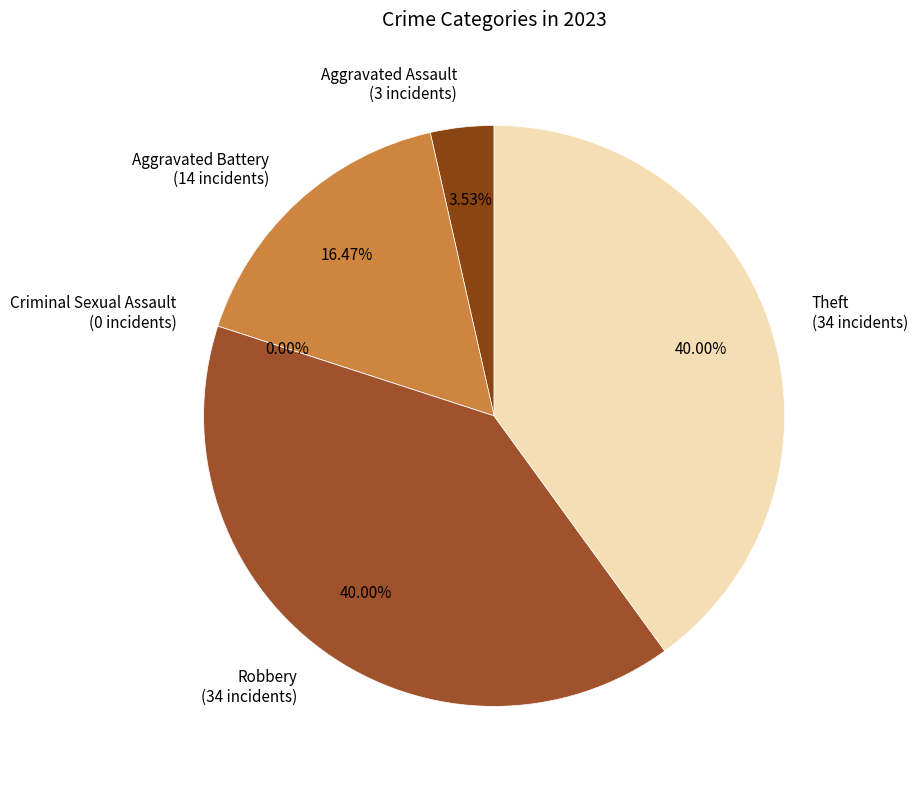

Is there a majority slice in this chart?

No